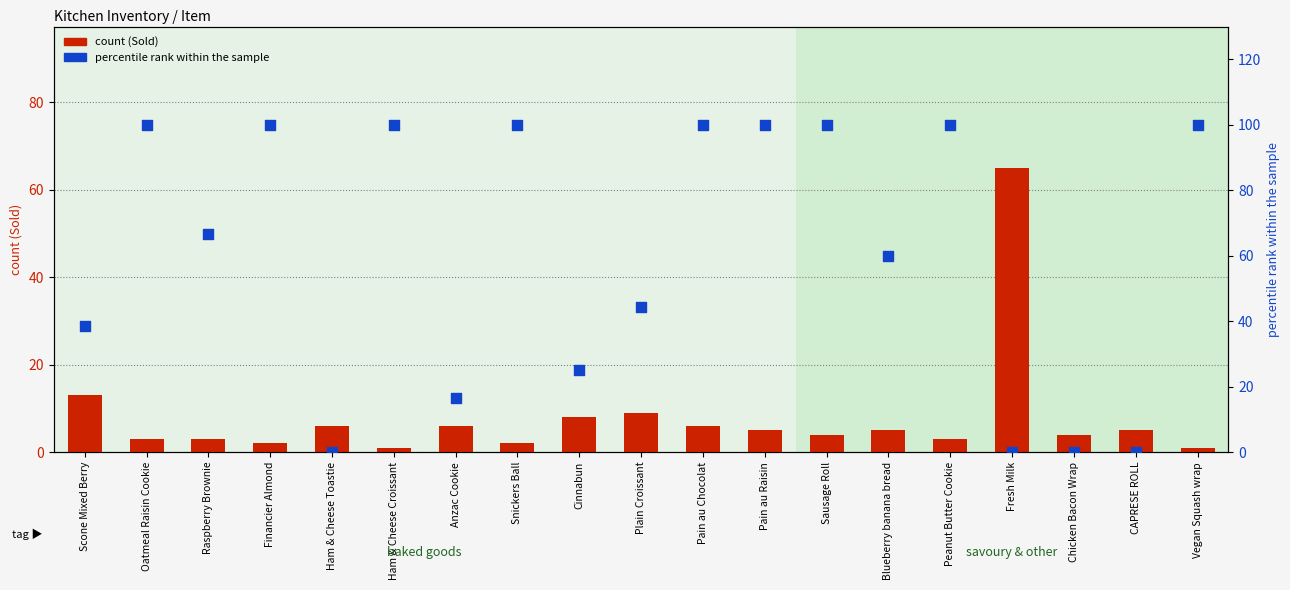

What is the total value across all series at Pain au Chocolat?

106.0